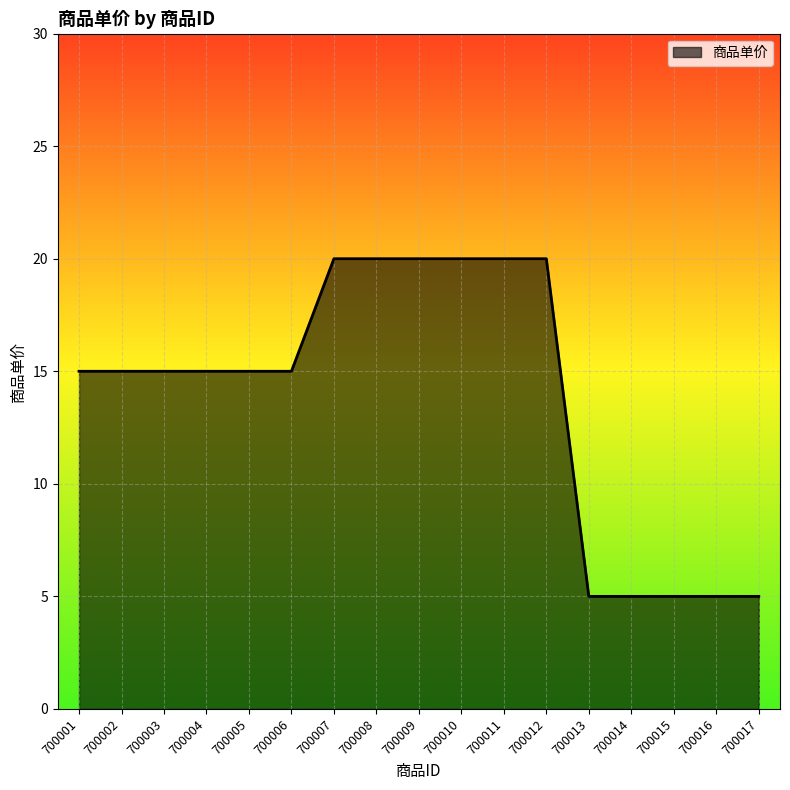

What is the greatest value displayed?

20